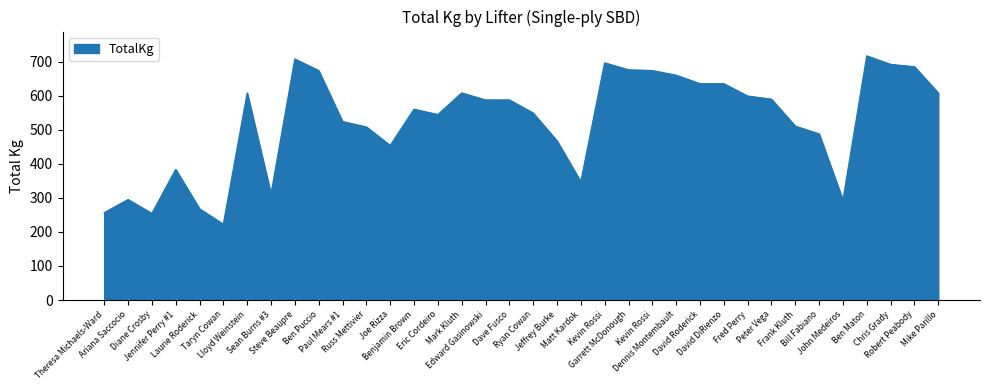

Does the chart have visible grid lines?

No